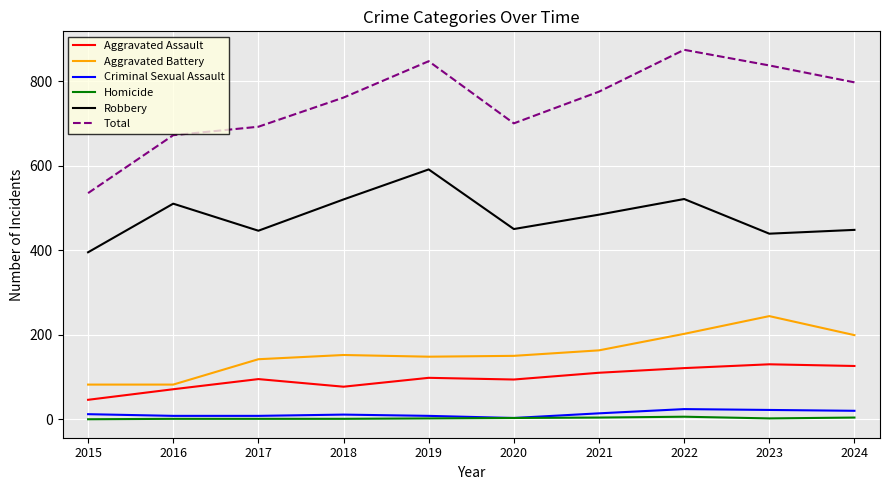

What is the total value across all series at 2018?

1522